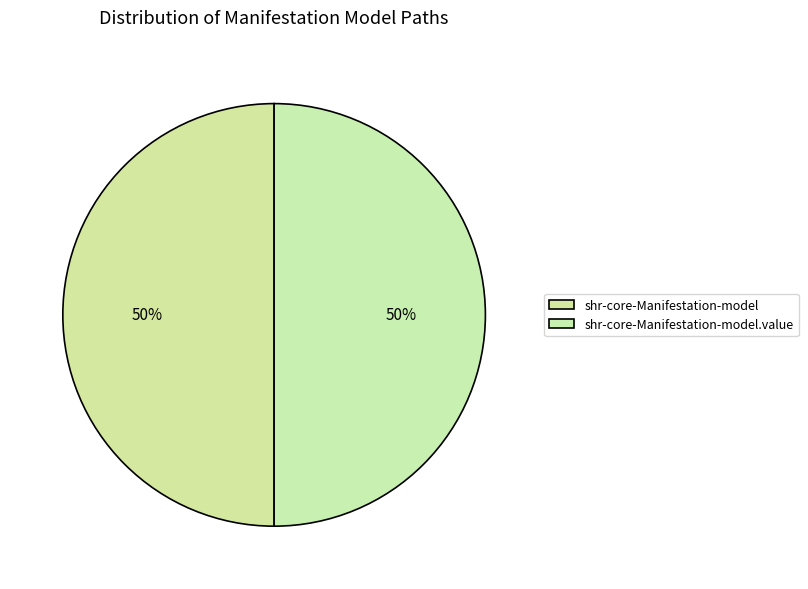

Count the number of slices in the pie.

2